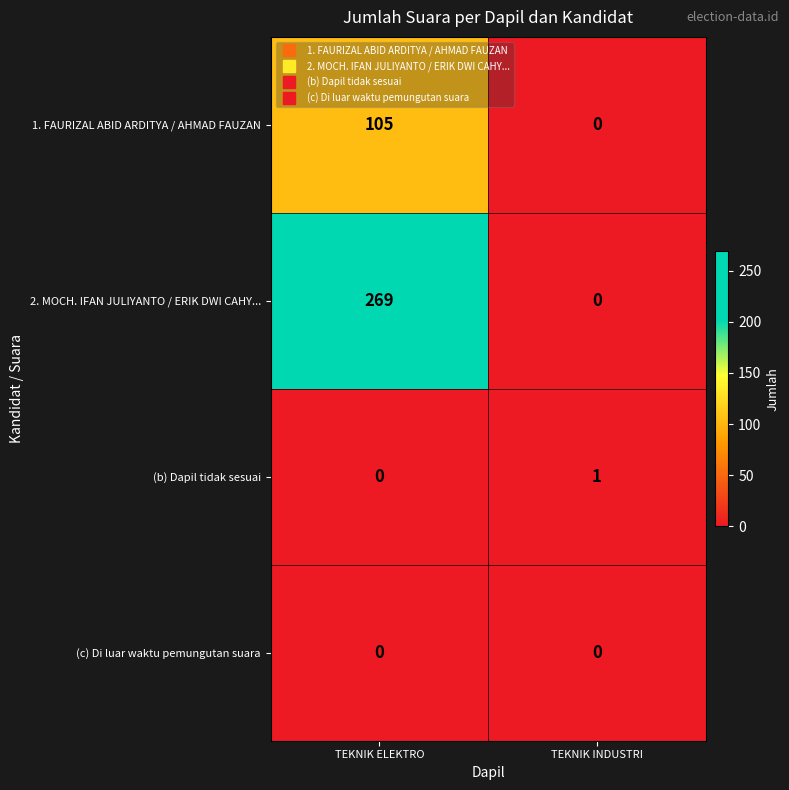

Reading left to right, list all the values displayed in this chart.

1. FAURIZAL ABID ARDITYA / AHMAD FAUZAN: TEKNIK ELEKTRO=105	TEKNIK INDUSTRI=0
2. MOCH. IFAN JULIYANTO / ERIK DWI CAHY...: TEKNIK ELEKTRO=269	TEKNIK INDUSTRI=0
(b) Dapil tidak sesuai: TEKNIK ELEKTRO=0	TEKNIK INDUSTRI=1
(c) Di luar waktu pemungutan suara: TEKNIK ELEKTRO=0	TEKNIK INDUSTRI=0